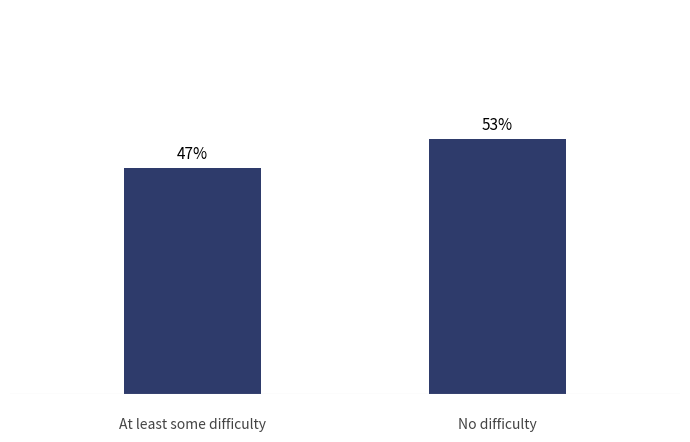

How many bars are there in total?

2